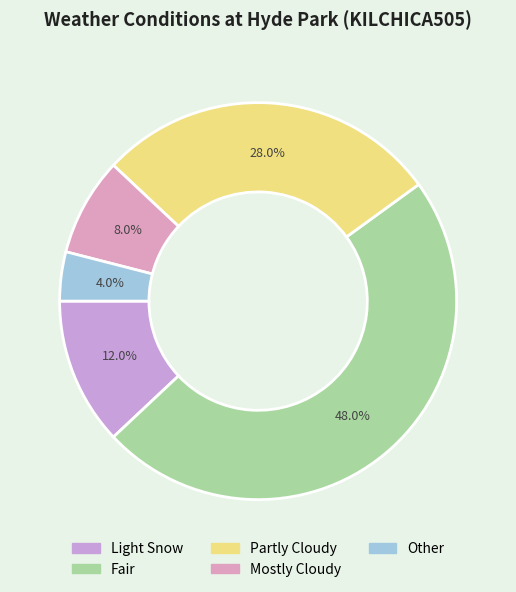

What is the largest slice in the pie chart?

Fair